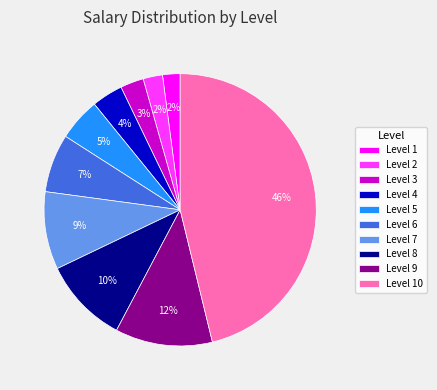

Which slice is the largest?

Level 10